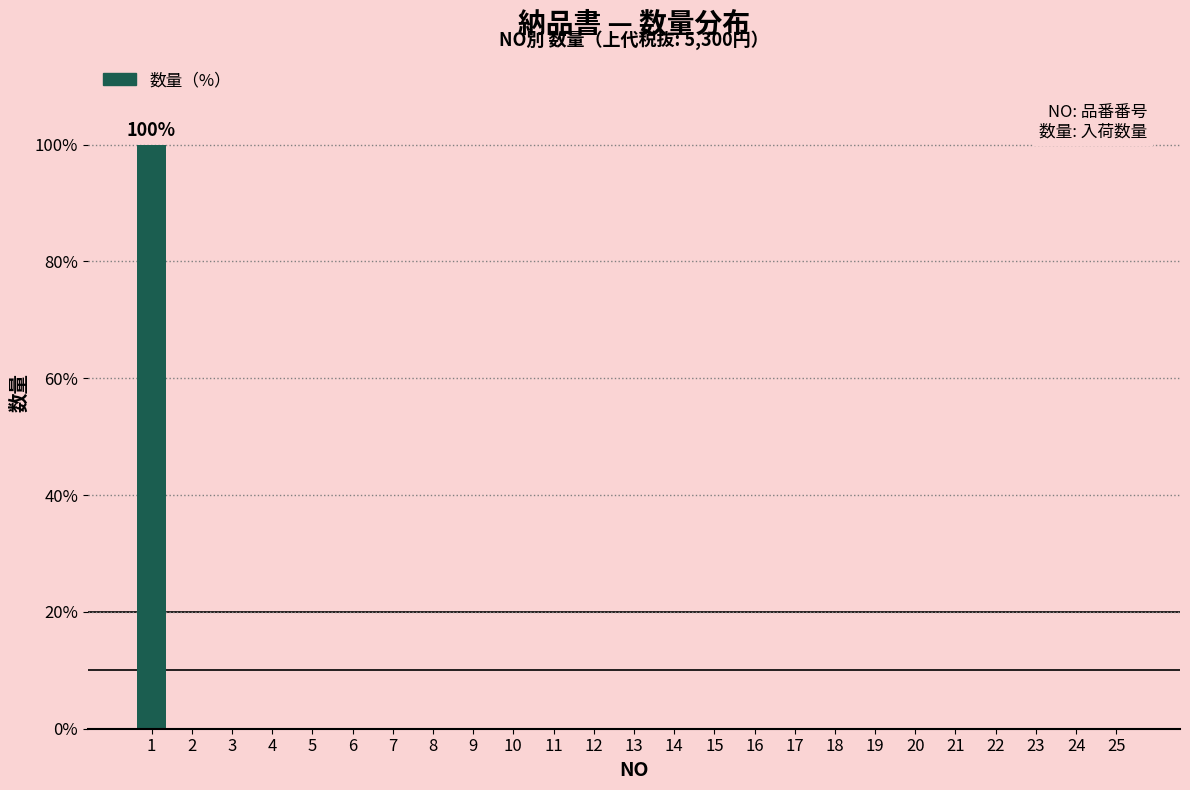

Reading left to right, transcribe all the data shown in this chart.

1=100	2=0	3=0	4=0	5=0	6=0	7=0	8=0	9=0	10=0	11=0	12=0	13=0	14=0	15=0	16=0	17=0	18=0	19=0	20=0	21=0	22=0	23=0	24=0	25=0